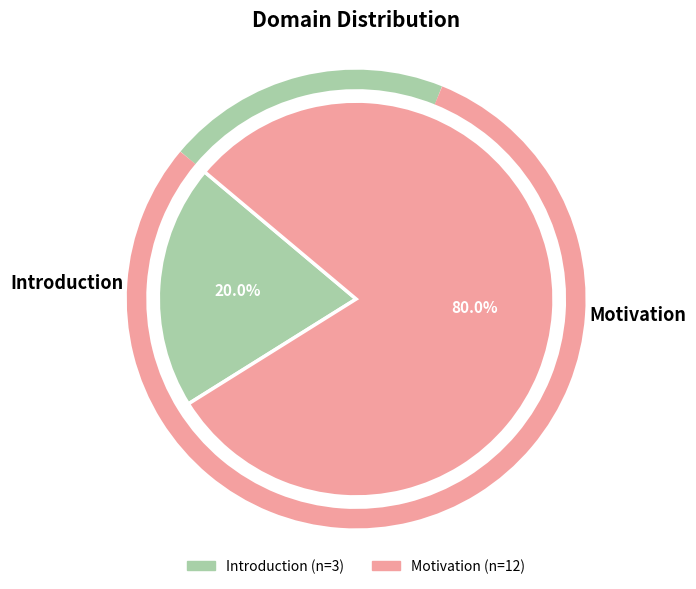

Is it true that Introduction is 5% of the pie?

False